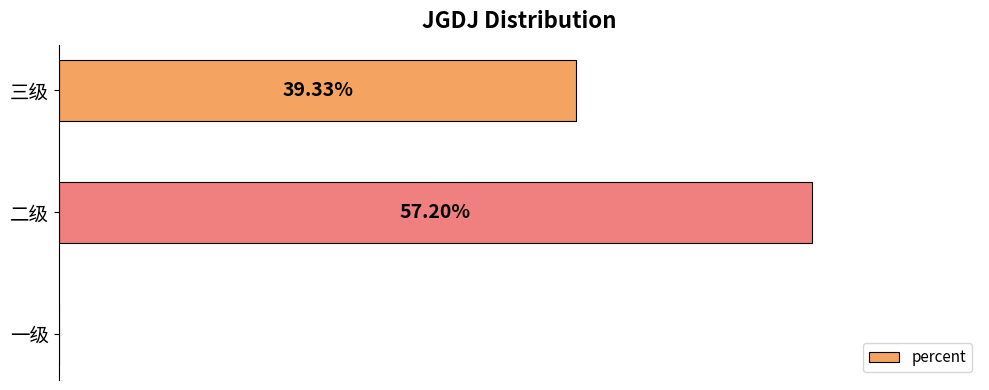

Are the bars horizontal?

Yes